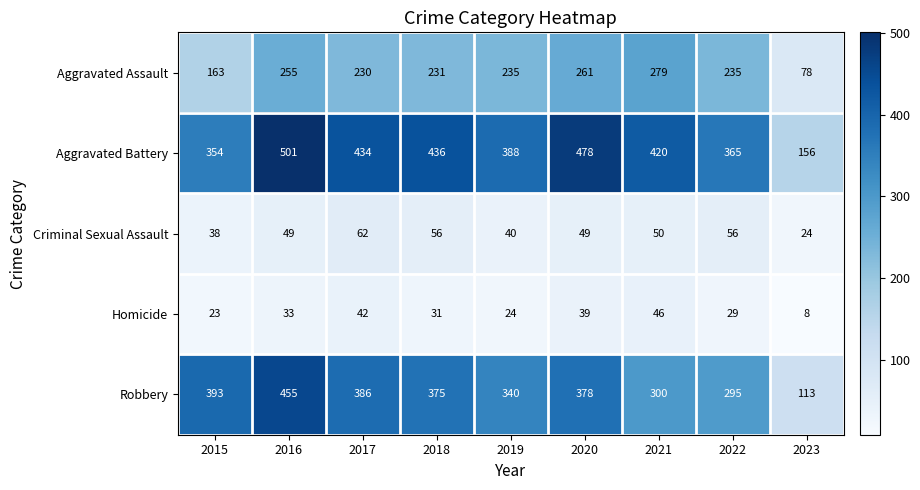

List the series in order of their peak value, lowest first.

Homicide, Criminal Sexual Assault, Aggravated Assault, Robbery, Aggravated Battery